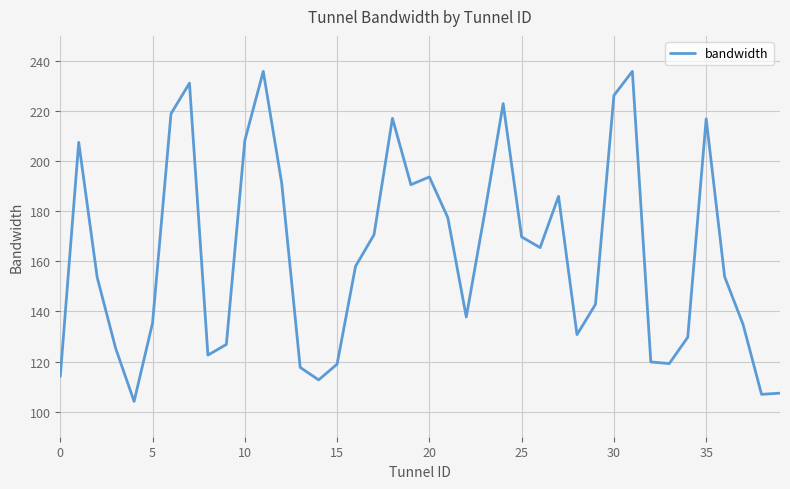

What is the average value?

162.9